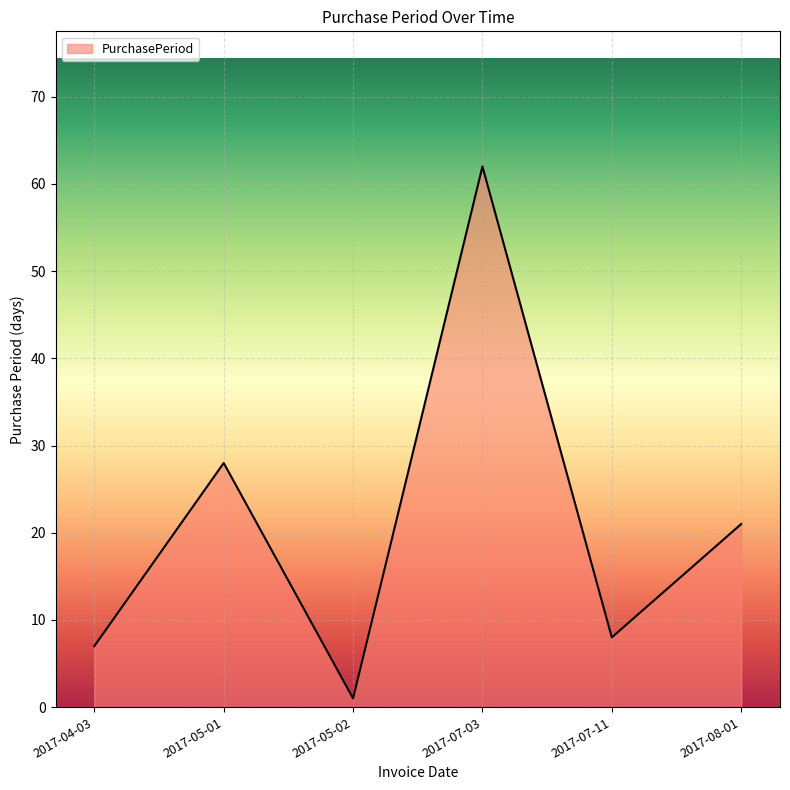

What position from the left is 2017-08-01?

6